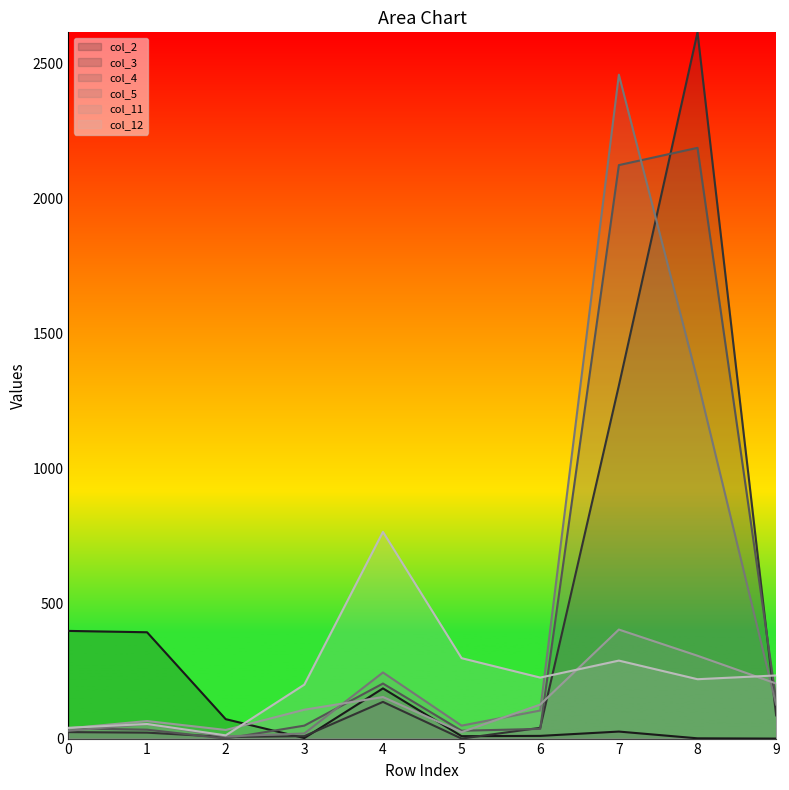

Count the number of data series in this chart.

6